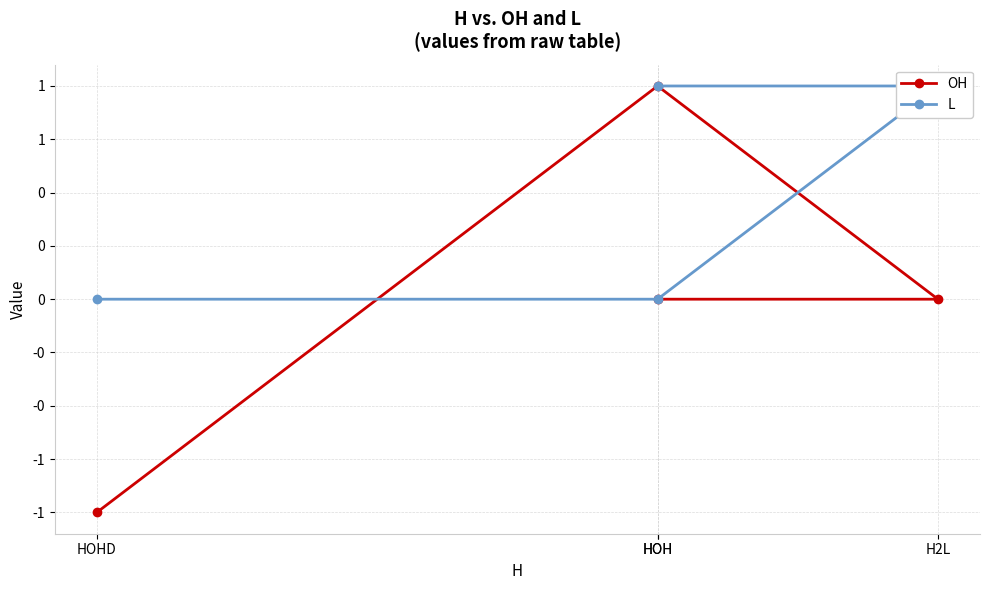

How many data points in OH are above 0?

1